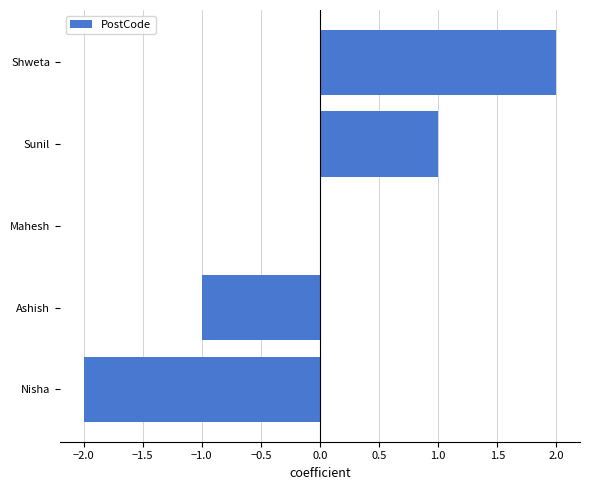

Is it true that the value at Shweta is 3?

False